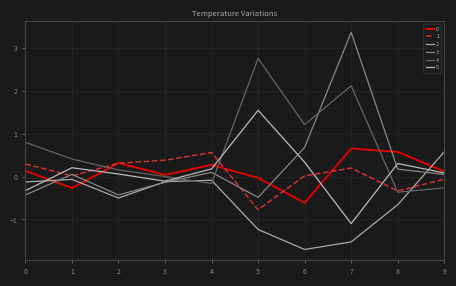

How many positive values does the 5 series have?

7